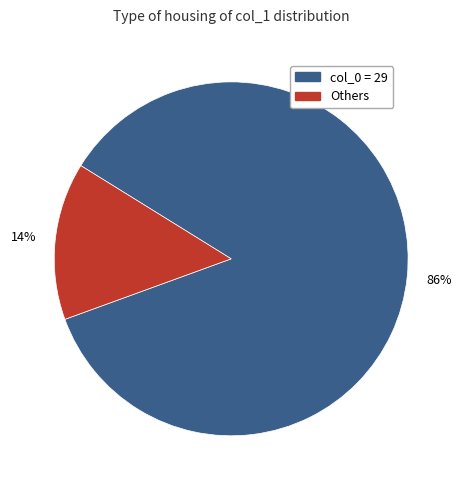

How many segments does this pie chart have?

2